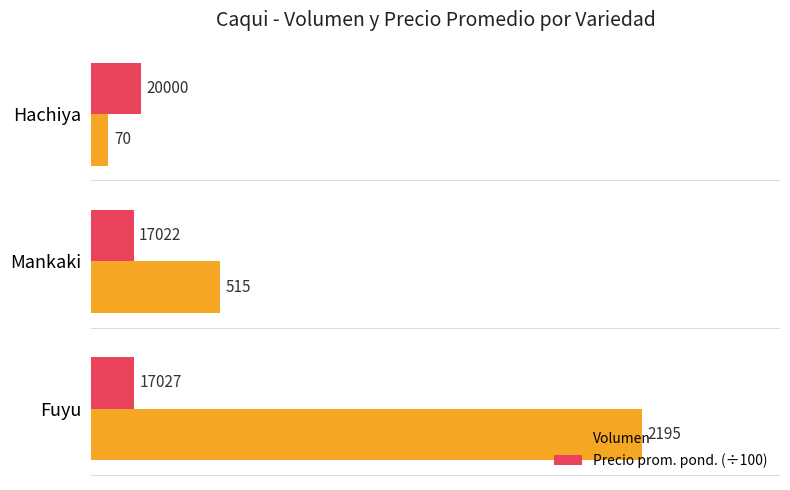

What is the difference between the maximum and minimum values in the Precio prom. pond. (÷100) series?

29.8